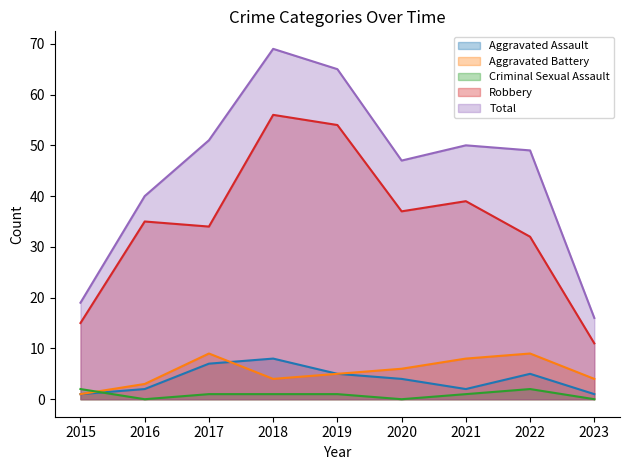

What is the value of the Aggravated Battery point at the 2nd from the left?

3